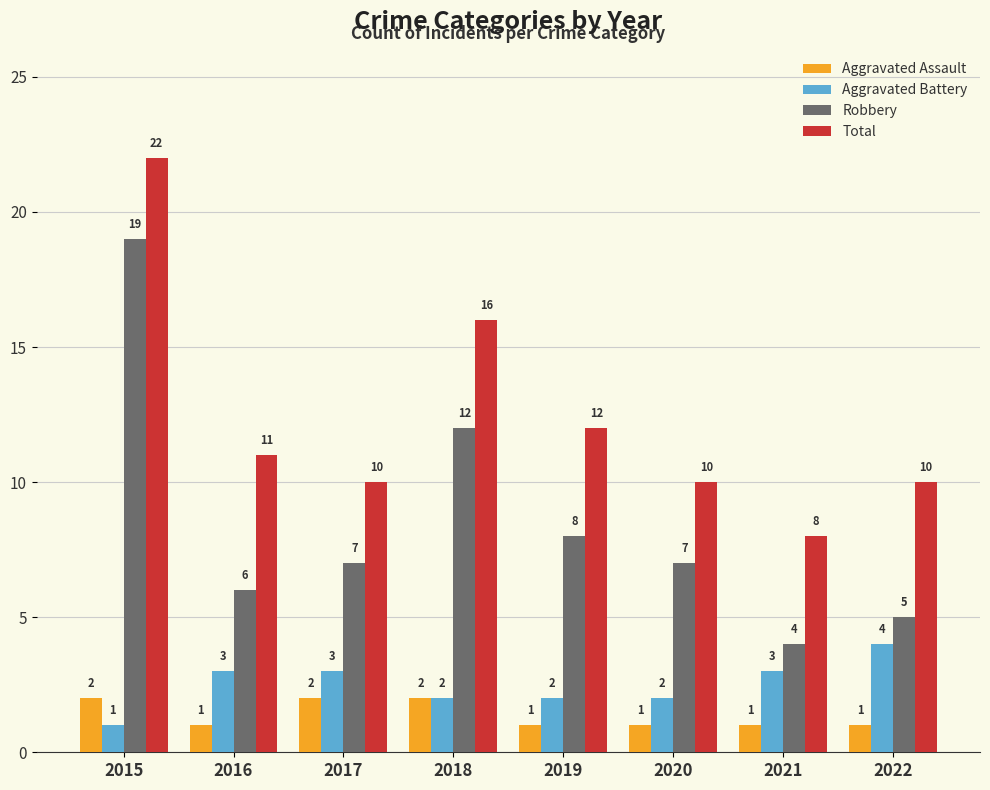

Reading right to left, transcribe all the data shown in this chart.

Aggravated Assault: 2022=1	2021=1	2020=1	2019=1	2018=2	2017=2	2016=1	2015=2
Aggravated Battery: 2022=4	2021=3	2020=2	2019=2	2018=2	2017=3	2016=3	2015=1
Robbery: 2022=5	2021=4	2020=7	2019=8	2018=12	2017=7	2016=6	2015=19
Total: 2022=10	2021=8	2020=10	2019=12	2018=16	2017=10	2016=11	2015=22